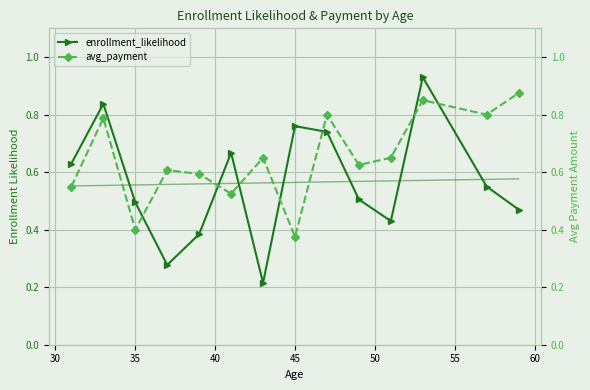

In avg_payment, how many points are higher than both neighbors (excluding endpoints)?

5